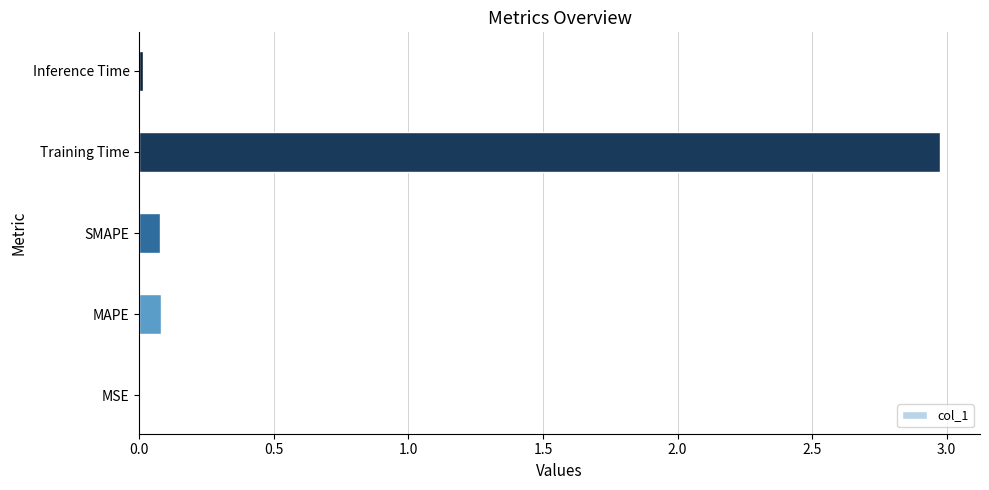

What is the sum of all values?

3.1